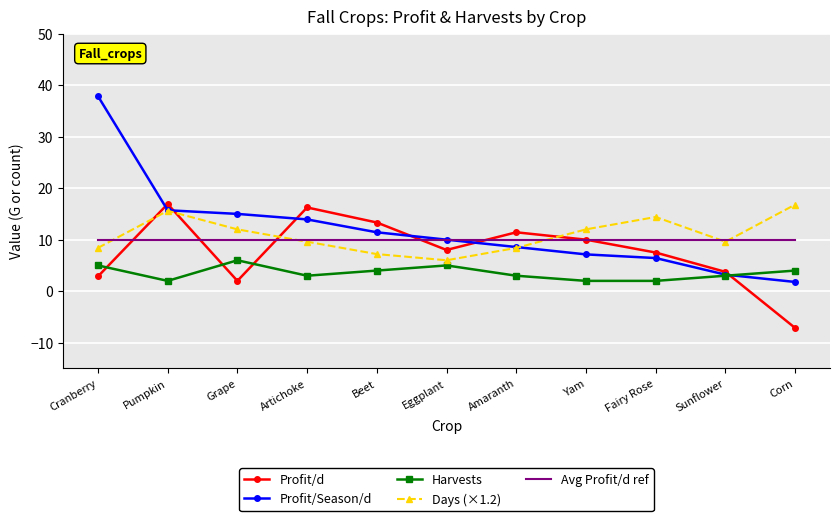

Count the number of categories in the chart.

11